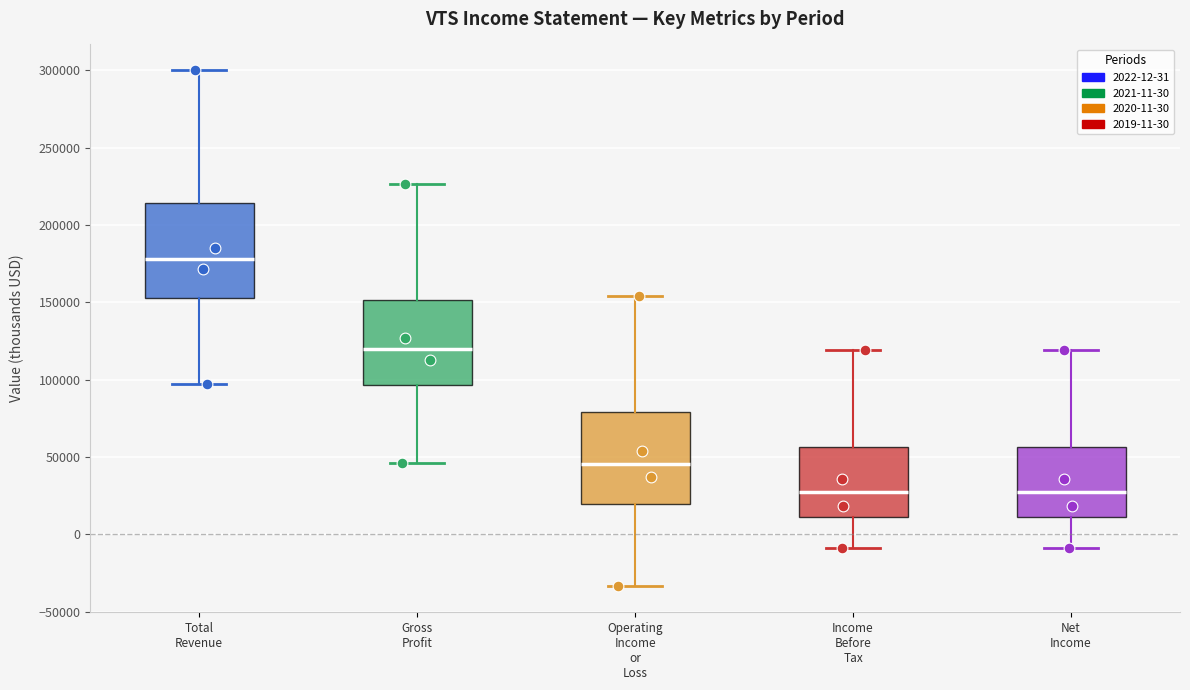

Which box's median line is the highest?

Total Revenue